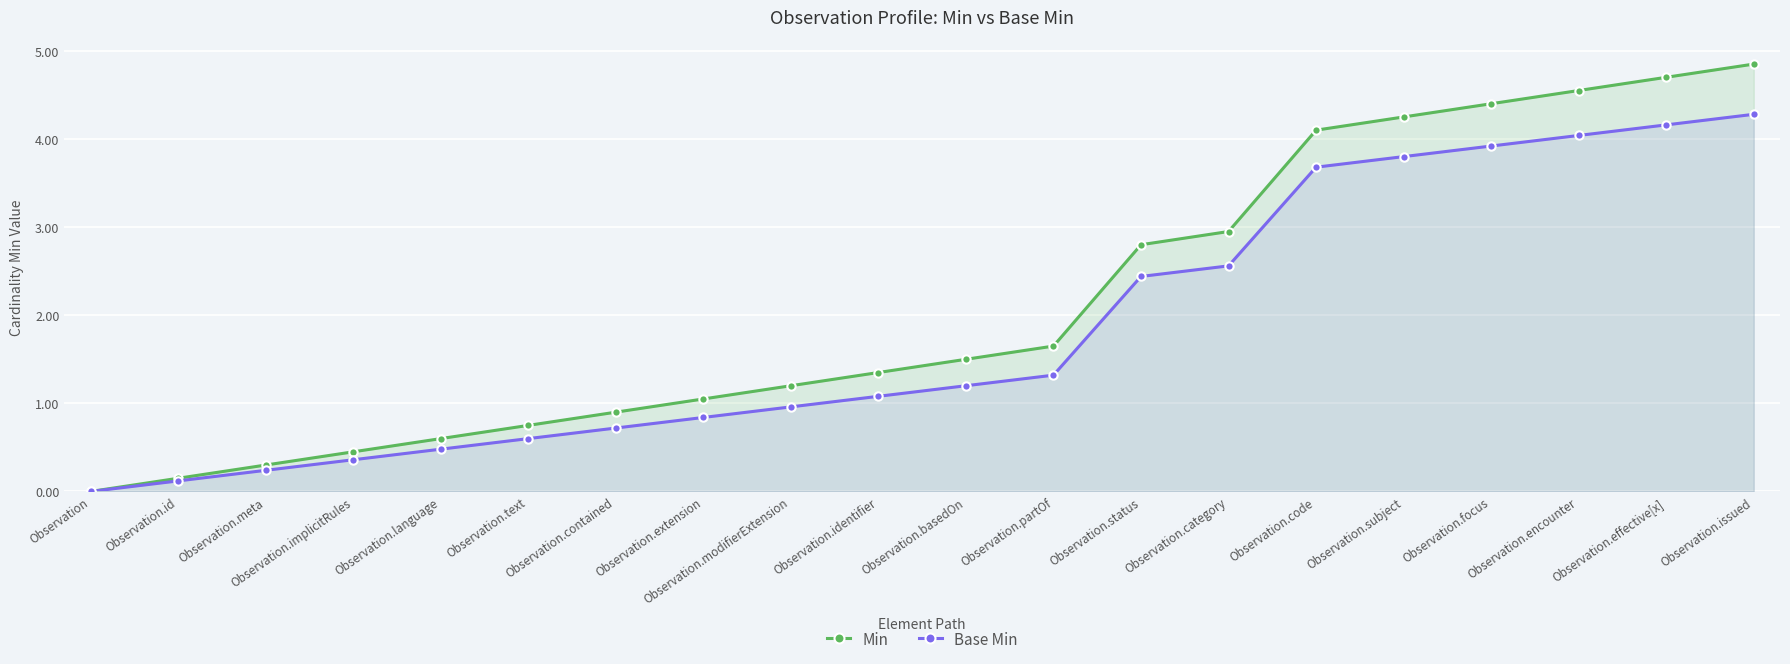

How many lines are shown in the chart?

2